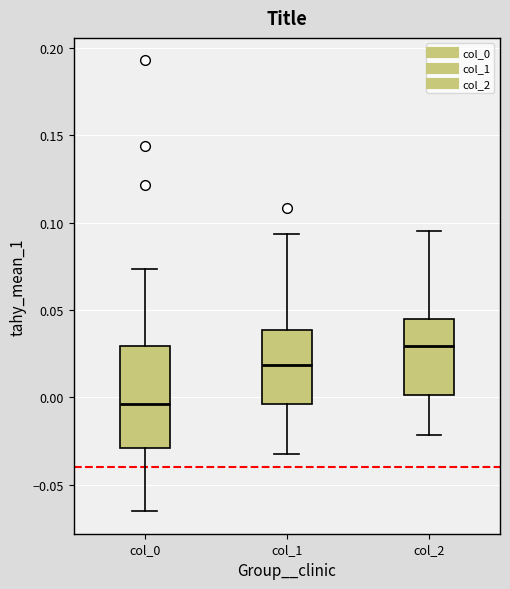

Reading left to right, read every box against the y-axis: the position of its median line, the range the box covers, and the ends of its whiskers. The values are not printed on the chart, so give them approximately, as read against the axis.

col_0: median -0.005, box -0.030 to 0.030, whiskers -0.065 to 0.075
col_1: median 0.020, box -0.005 to 0.040, whiskers -0.030 to 0.095
col_2: median 0.030, box 0.000 to 0.045, whiskers -0.020 to 0.095